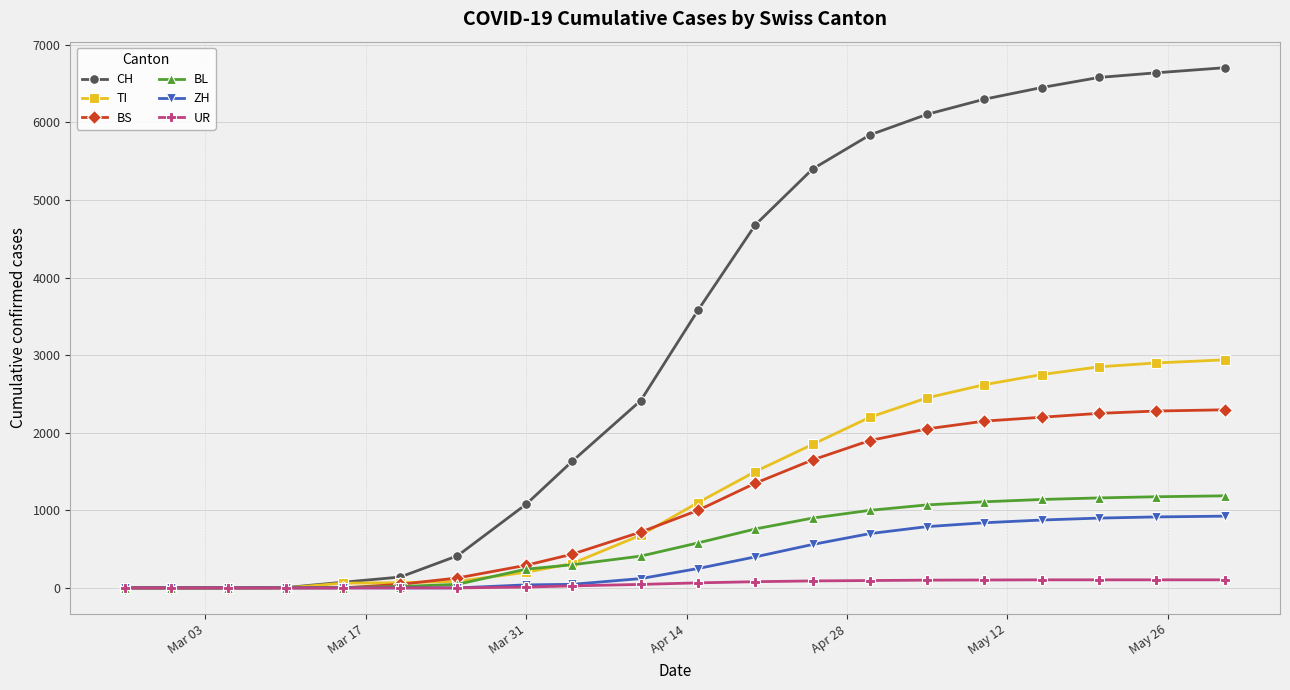

Which series has the widest spread of values?

CH